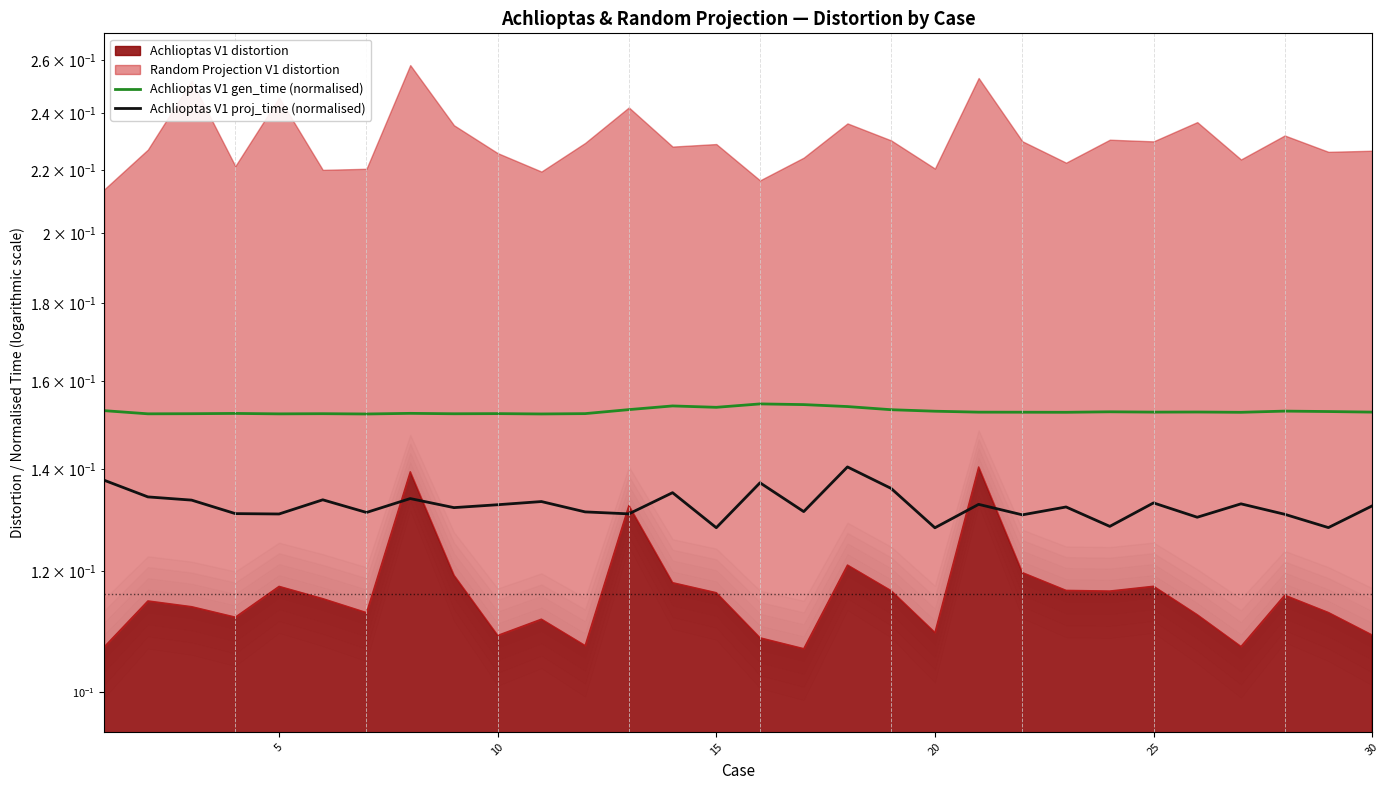

Is the value of Achlioptas V1 proj_time (normalised) at 18 greater than the value of Achlioptas V1 gen_time (normalised) at 28?

No